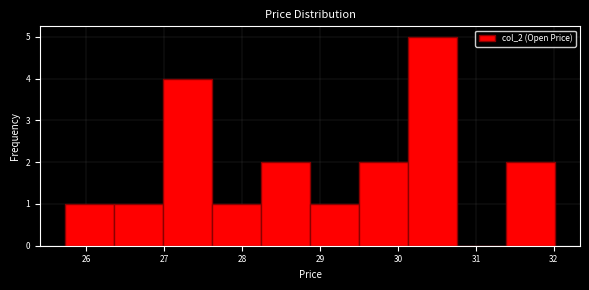

Reading left to right, transcribe this chart: for each bar, give the range it covers on the x-axis and its height. Neither the bar edges nor the heights are printed on the chart, so give them approximately, as read against the axes.

25.72 to 26.35: 1
26.35 to 26.98: 1
26.98 to 27.61: 4
27.61 to 28.24: 1
28.24 to 28.87: 2
28.87 to 29.50: 1
29.50 to 30.13: 2
30.13 to 30.76: 5
30.76 to 31.39: 0
31.39 to 32.02: 2